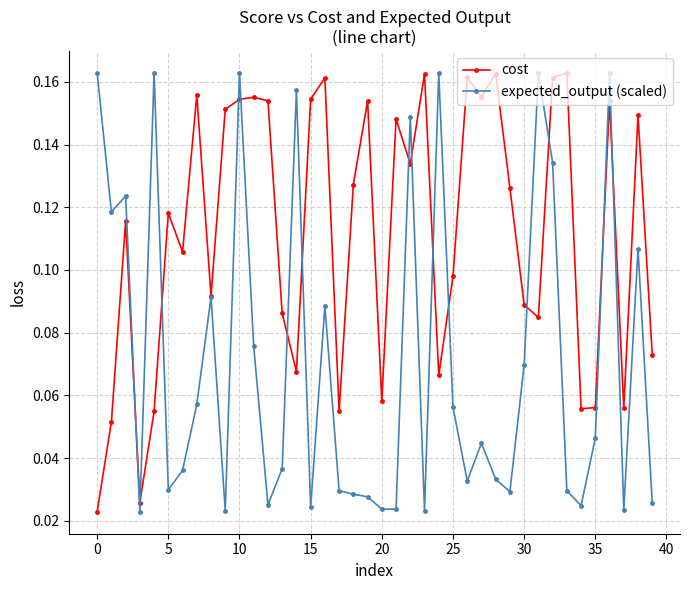

At how many categories does at least one series exceed 0?

40